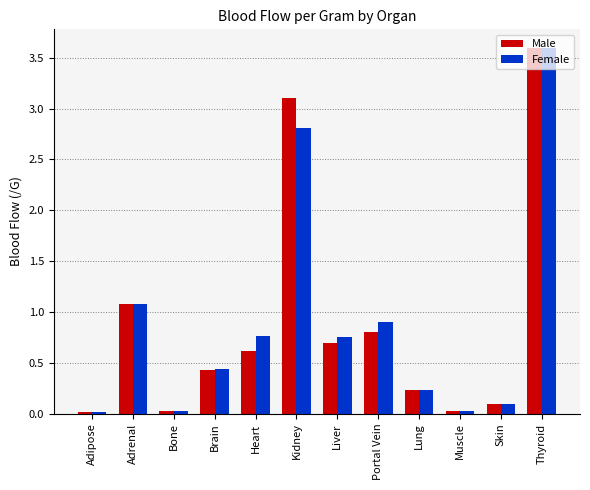

What is the value of the Female bar at the 6th from the left?

2.8